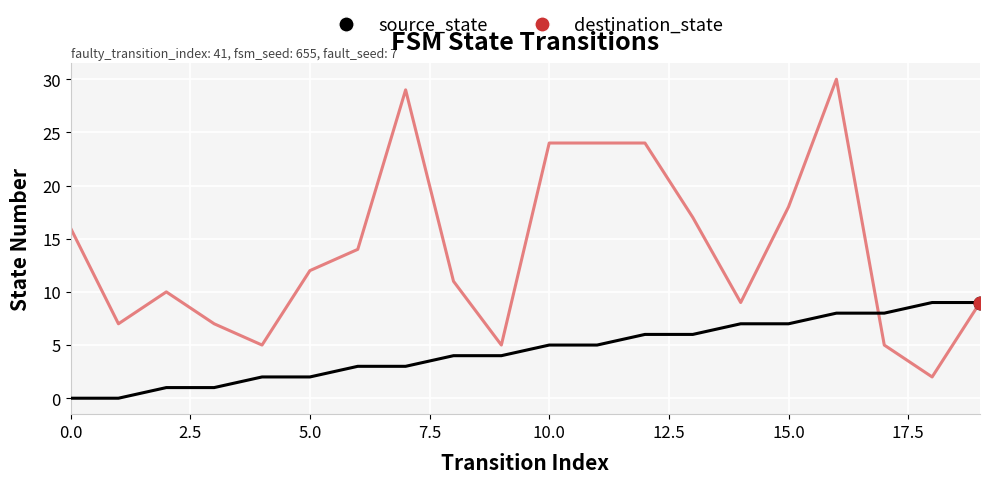

At how many categories does at least one series exceed 20?

5